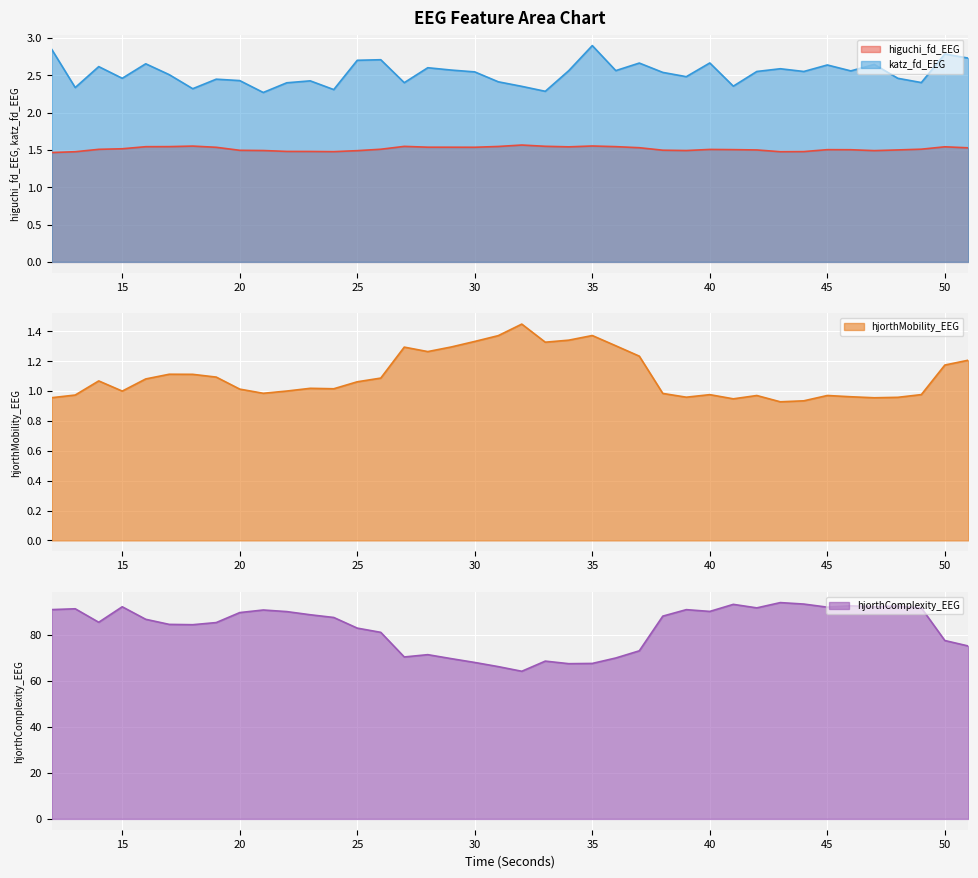

The katz_fd_EEG series shows 4.2 at 47. True or false?

False